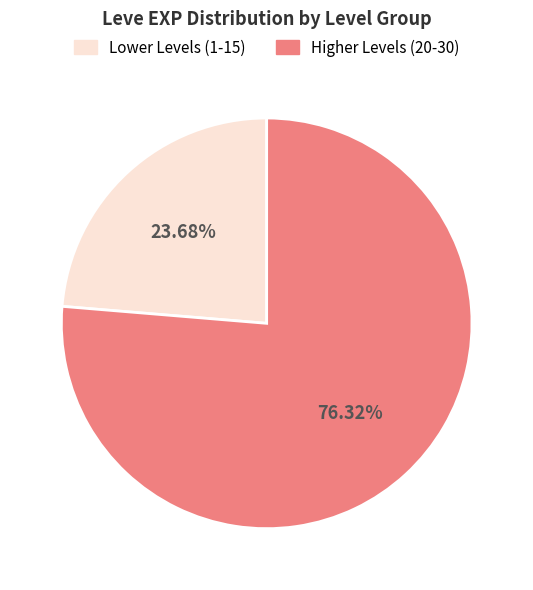

Count the number of slices in the pie.

2